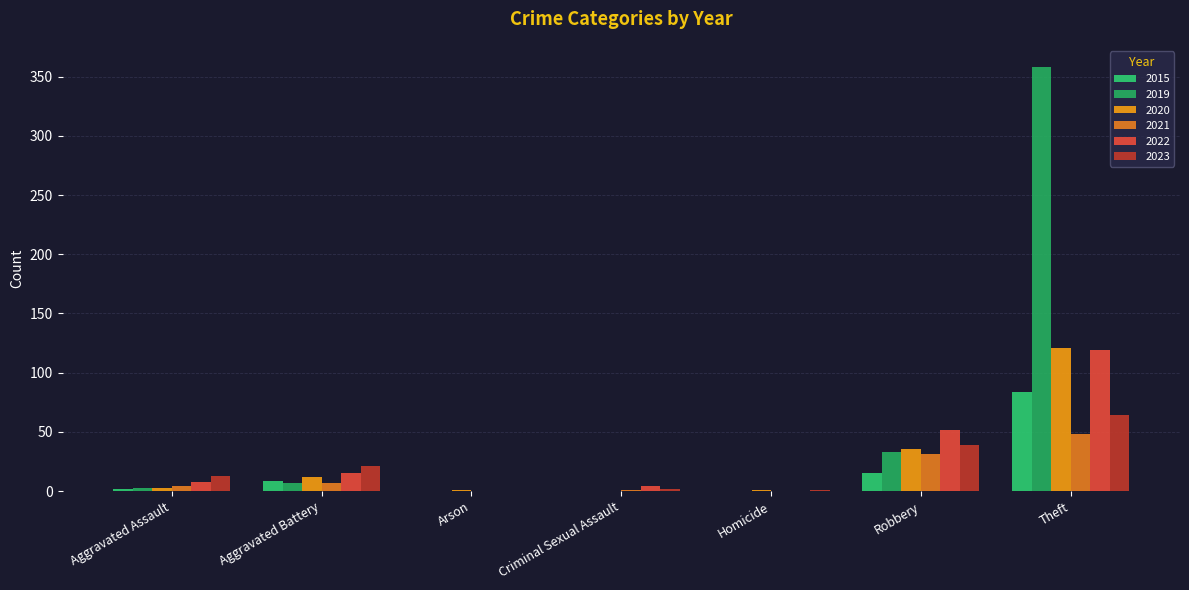

What is the value of the 2022 bar at the 7th from the left?

119